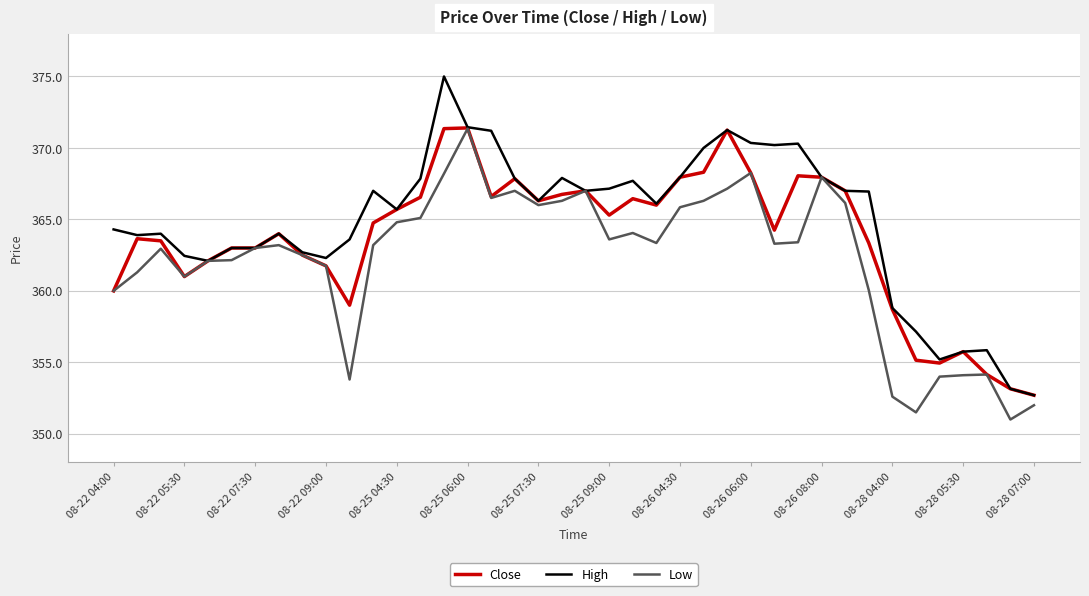

What is the highest value of the Close series?

371.4